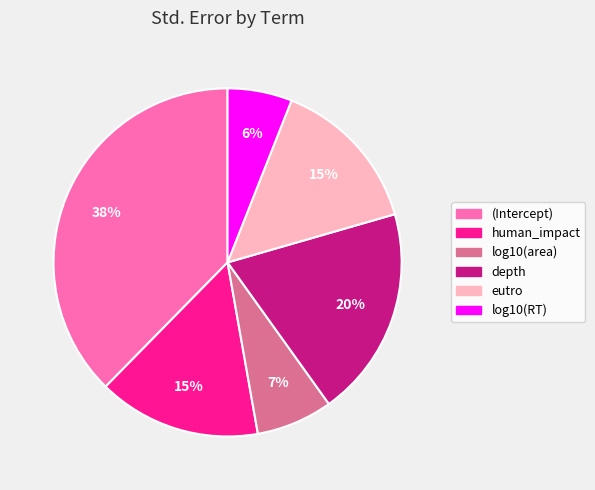

Which has a higher value, (Intercept) or log10(area)?

(Intercept)